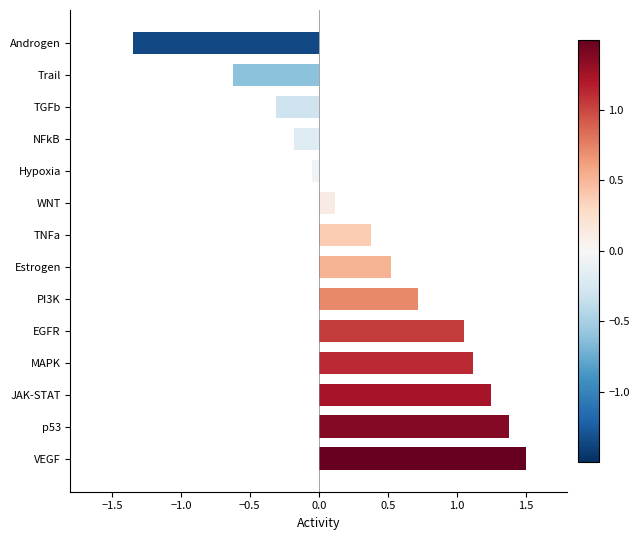

How many negative values are there?

5